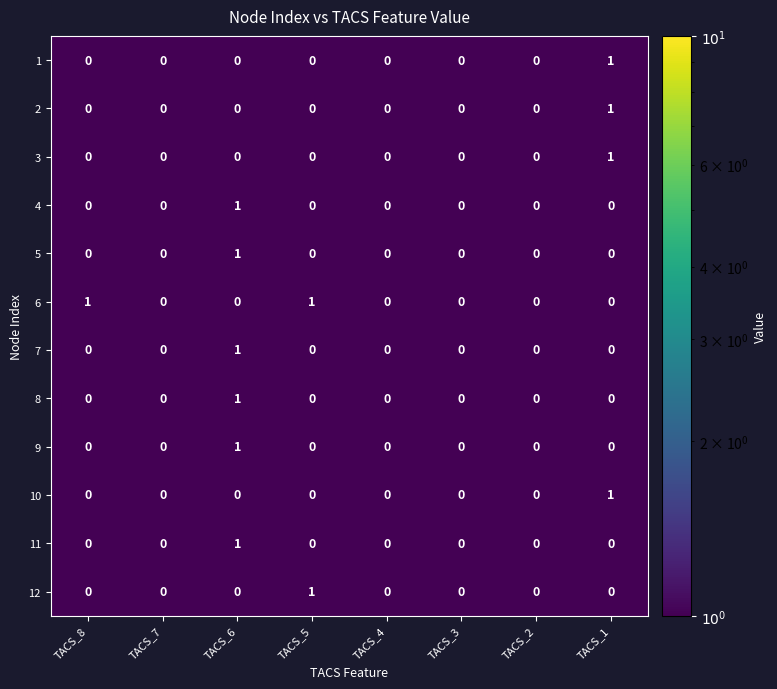

At which category is the sum across all series the highest?

TACS_6